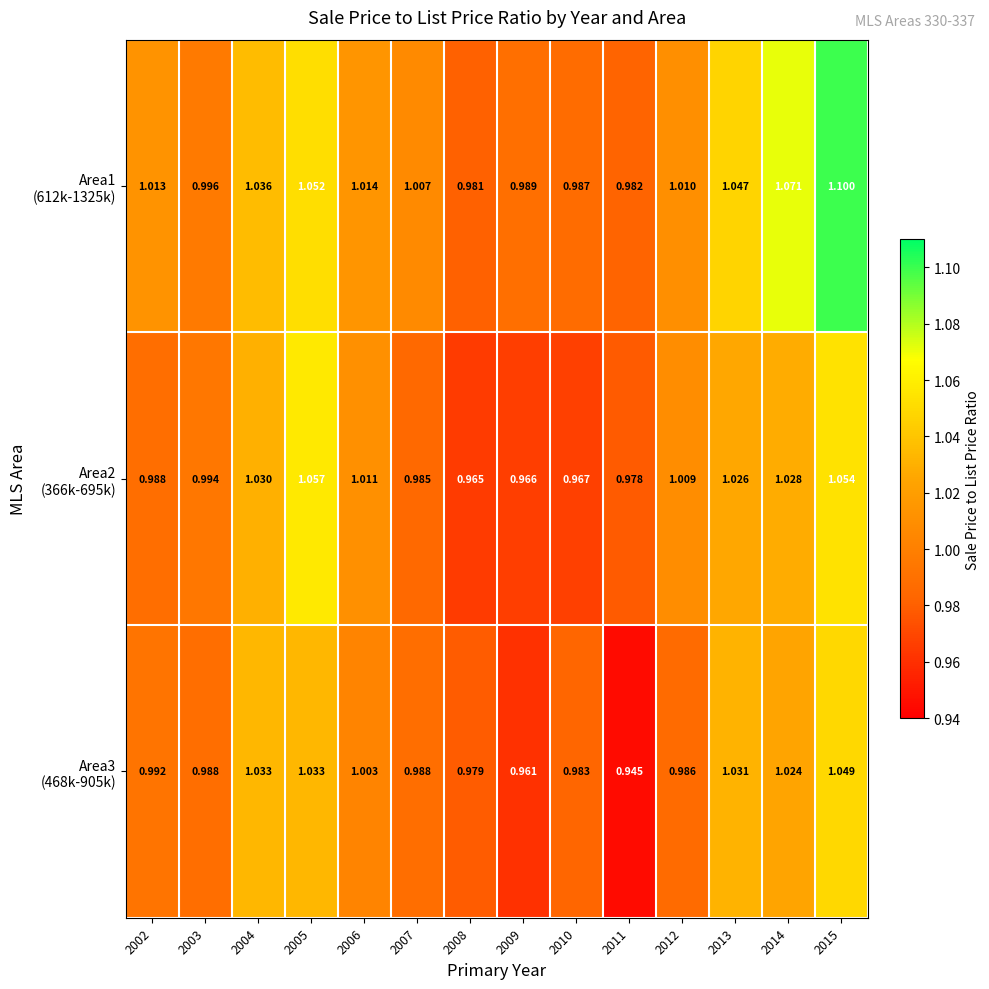

At which category does the chart reach its minimum across all series?

2011